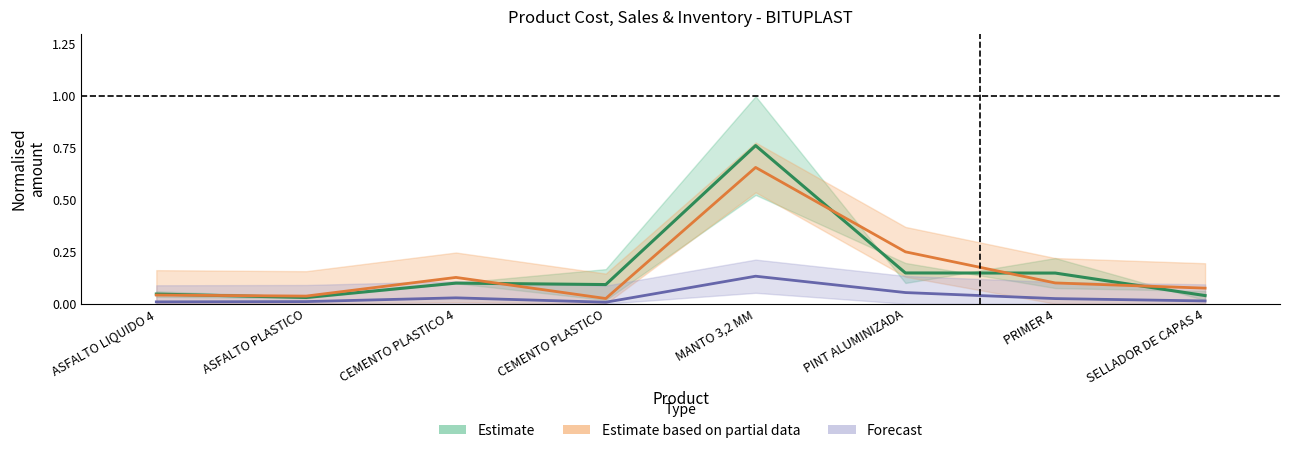

Does the chart have visible grid lines?

No